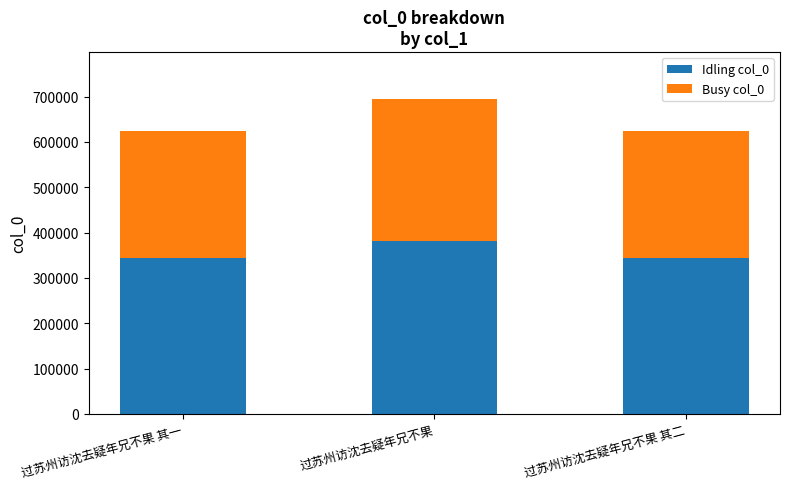

The value of Idling col_0 at 过苏州访沈去疑年兄不果 其一 is 343408.5. True or false?

True